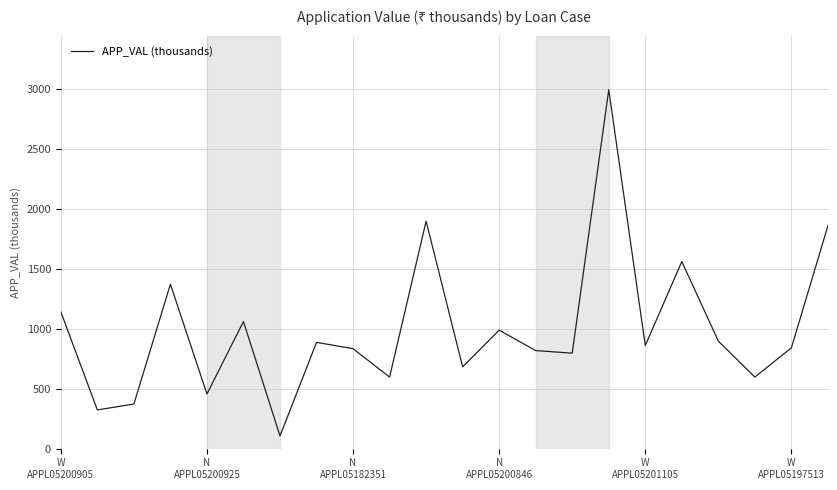

What is the maximum value shown in the chart?

2990.9